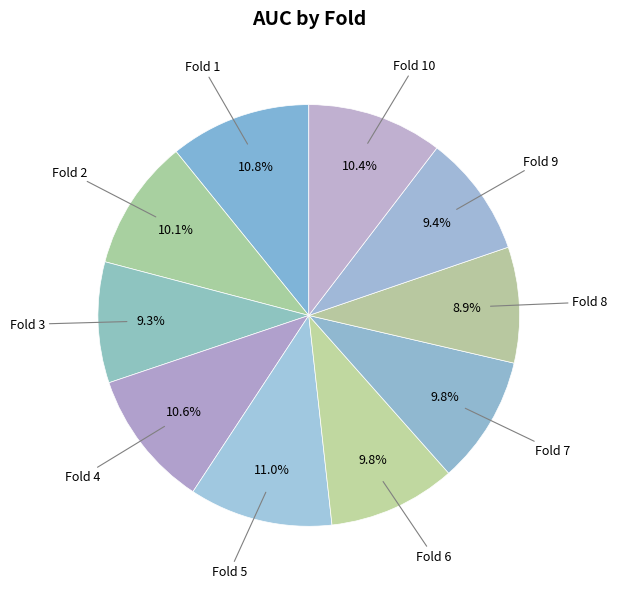

Is it true that Fold 10 is 24% of the pie?

False